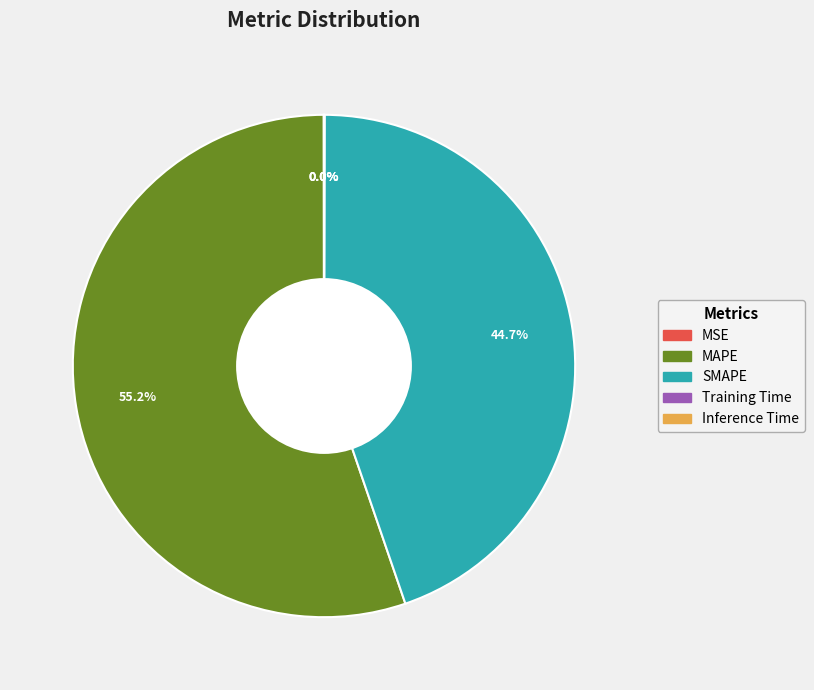

Is there any slice that represents more than half of the pie?

Yes